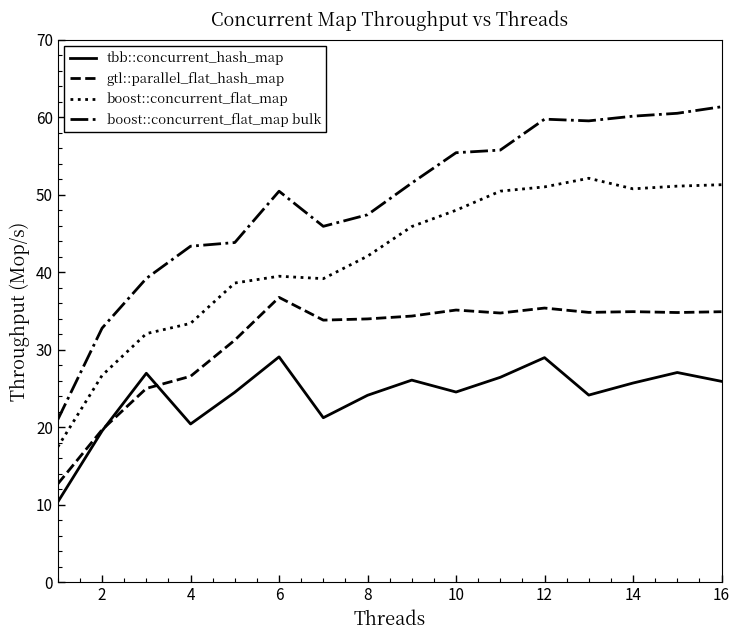

How many intersections are there between tbb::concurrent_hash_map and gtl::parallel_flat_hash_map?

2